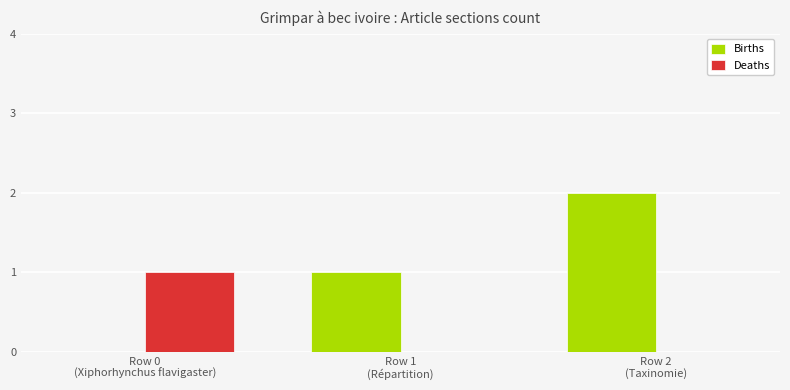

Which series has the largest total across all categories?

Births